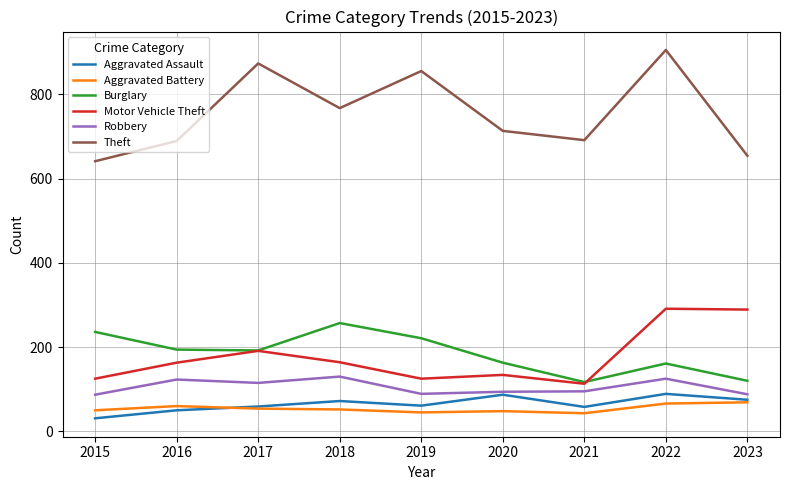

Which category has the lowest value in the Aggravated Assault series?

2015